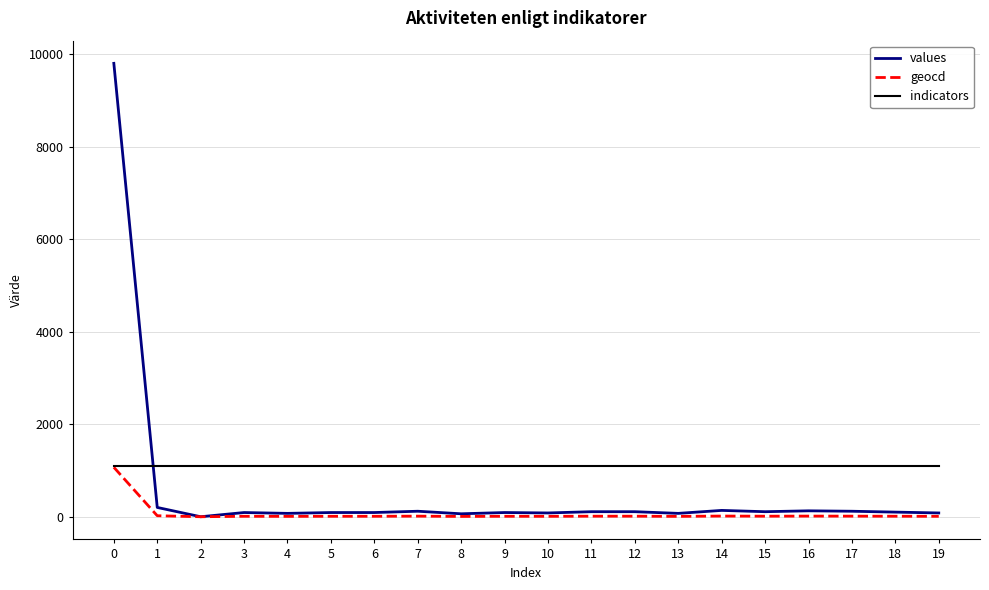

Which series has the largest total across all categories?

indicators